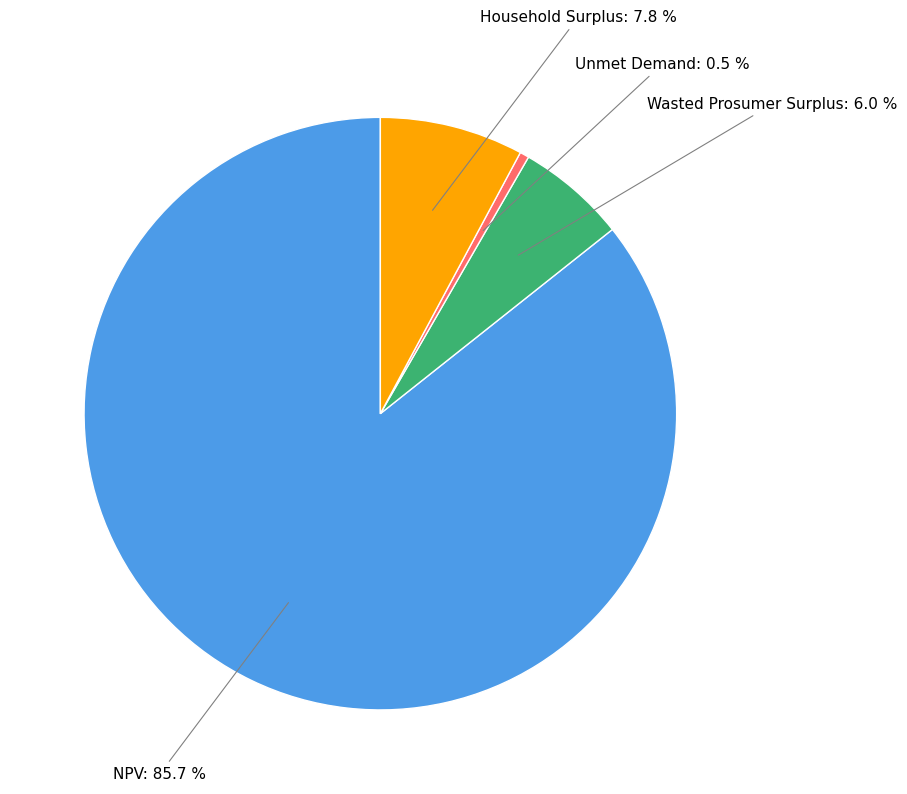

Is there a majority slice in this chart?

Yes